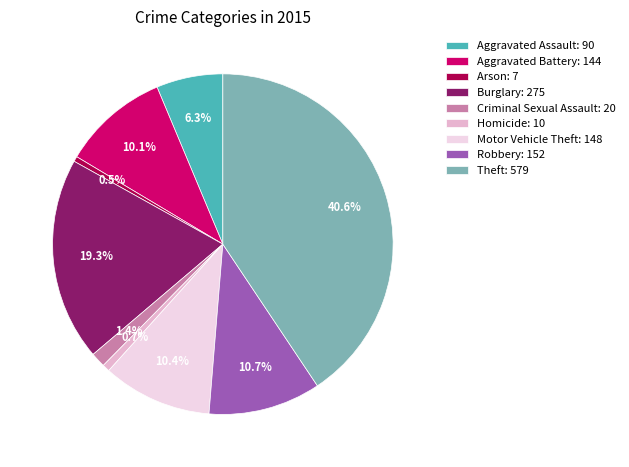

What is the ratio of the value at Motor Vehicle Theft to the value at Burglary?

0.5